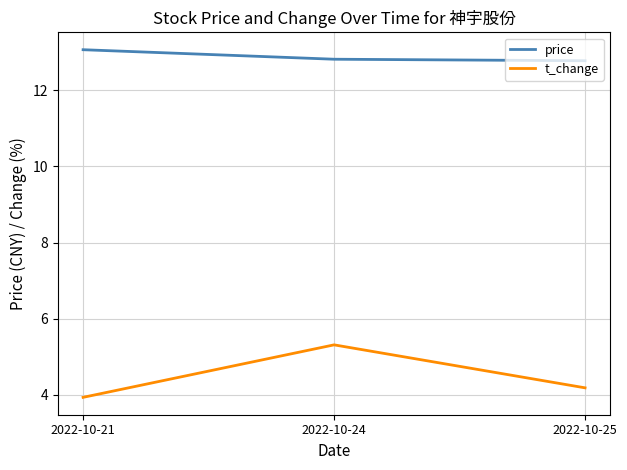

Count the number of categories in the chart.

3